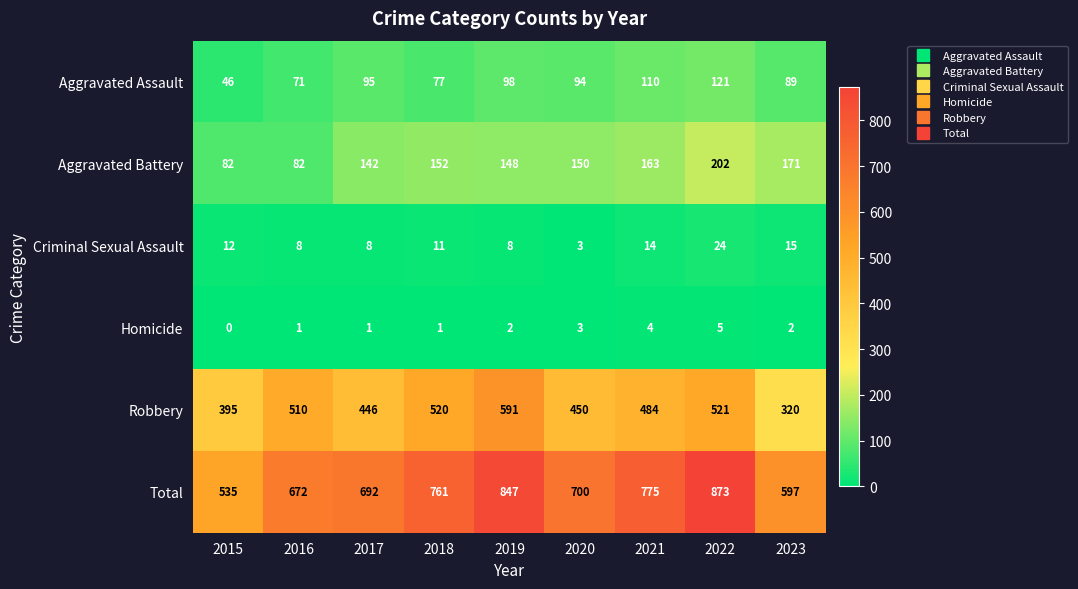

True or false: Aggravated Assault has a value of 136 at 2020.

False